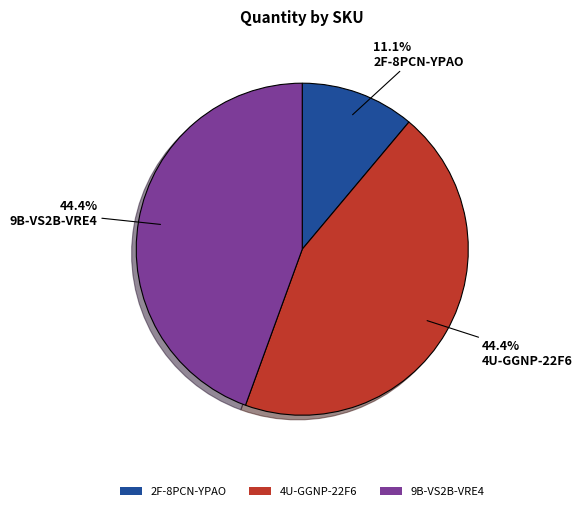

Is it true that 9B-VS2B-VRE4 is 44% of the pie?

True